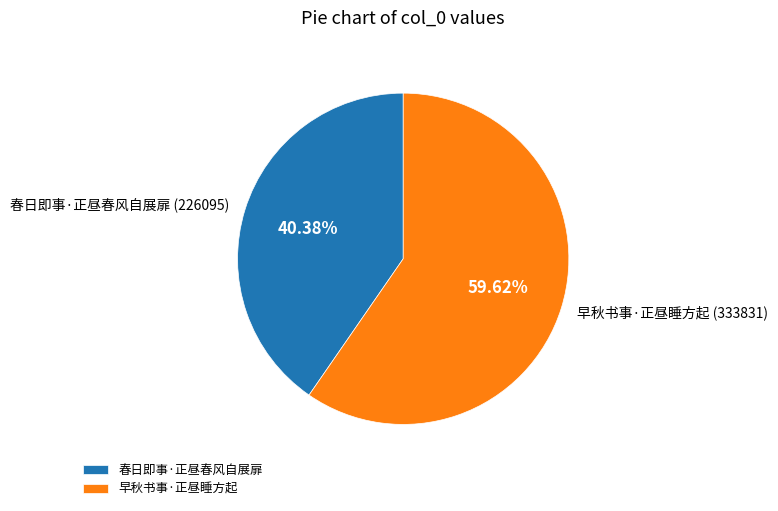

How many segments does this pie chart have?

2